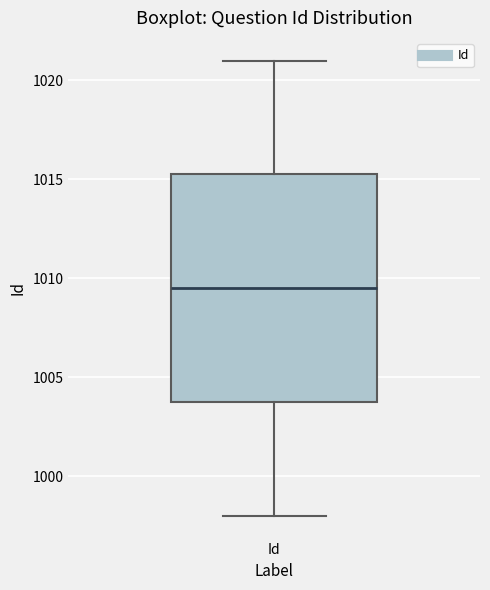

Transcribe this box plot: give where the median line is, the range the box spans, and where the two whiskers end, as read against the y-axis. The values are not printed on the chart, so give them approximately, as read against the axis.

median 1009.5, box 1004.0 to 1015.5, whiskers 998.0 to 1021.0